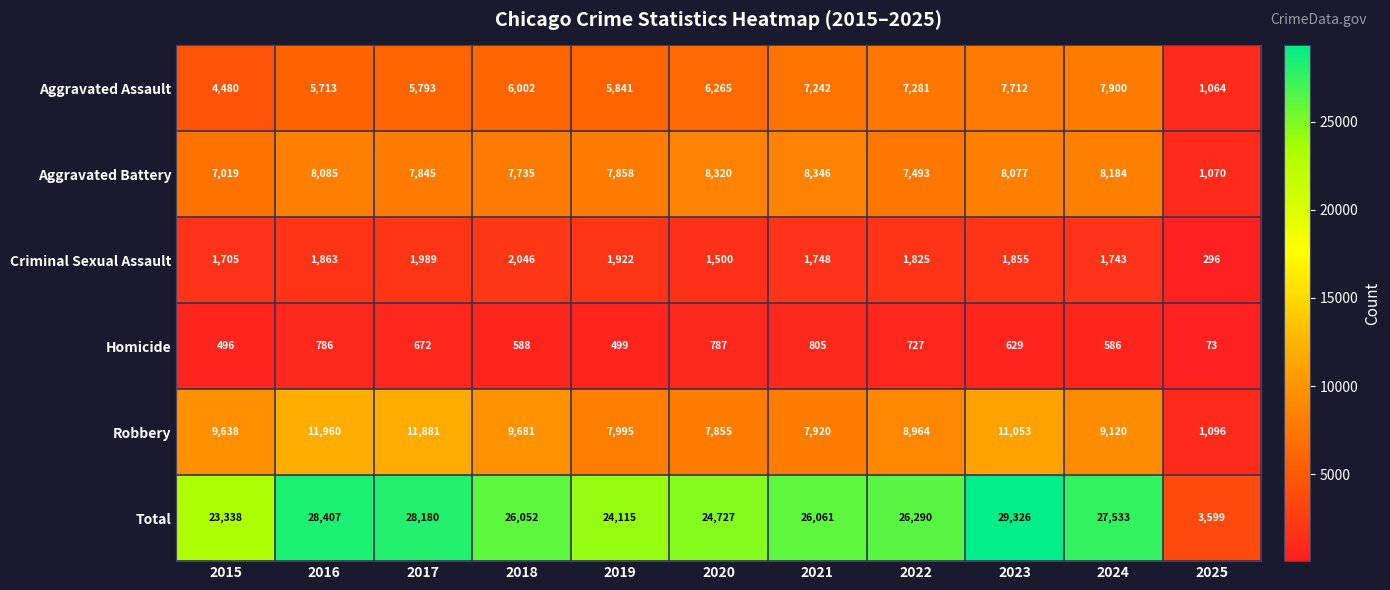

At which category is the sum across all series the highest?

2023